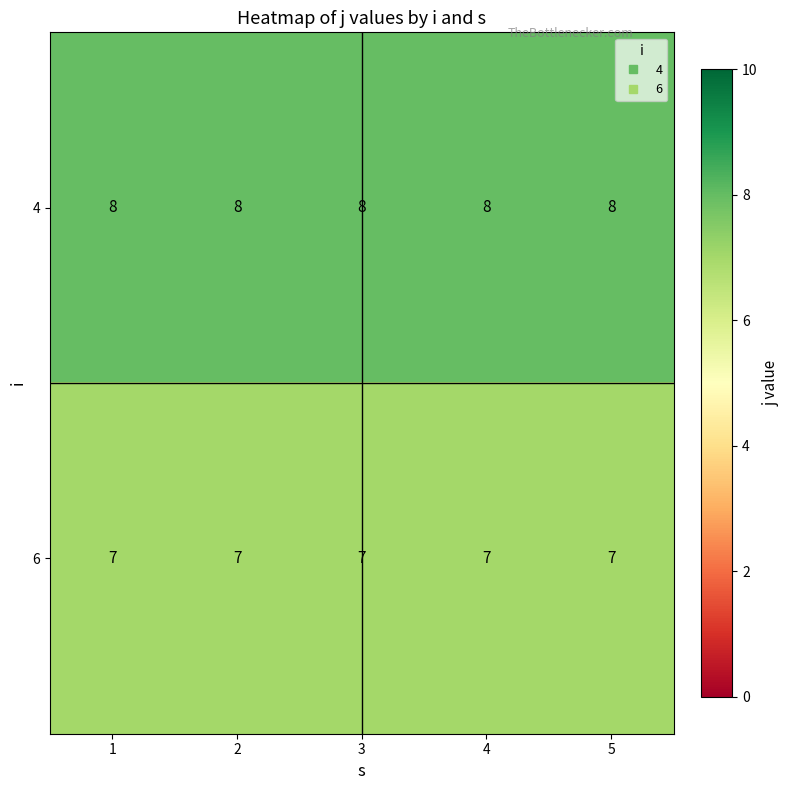

How many data points does each series have?

5